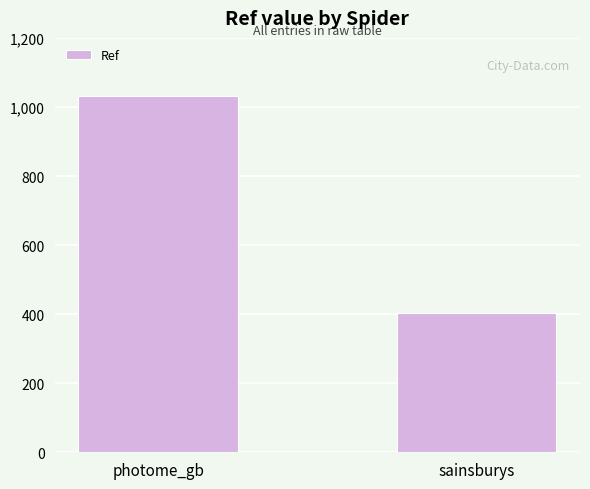

Approximately how many times larger is the value at sainsburys compared to photome_gb?

0.4